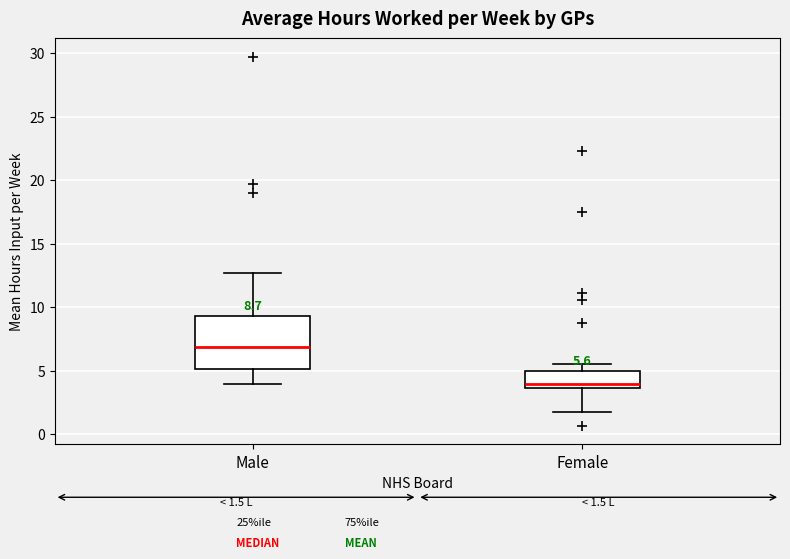

Which box has the highest median line?

Male